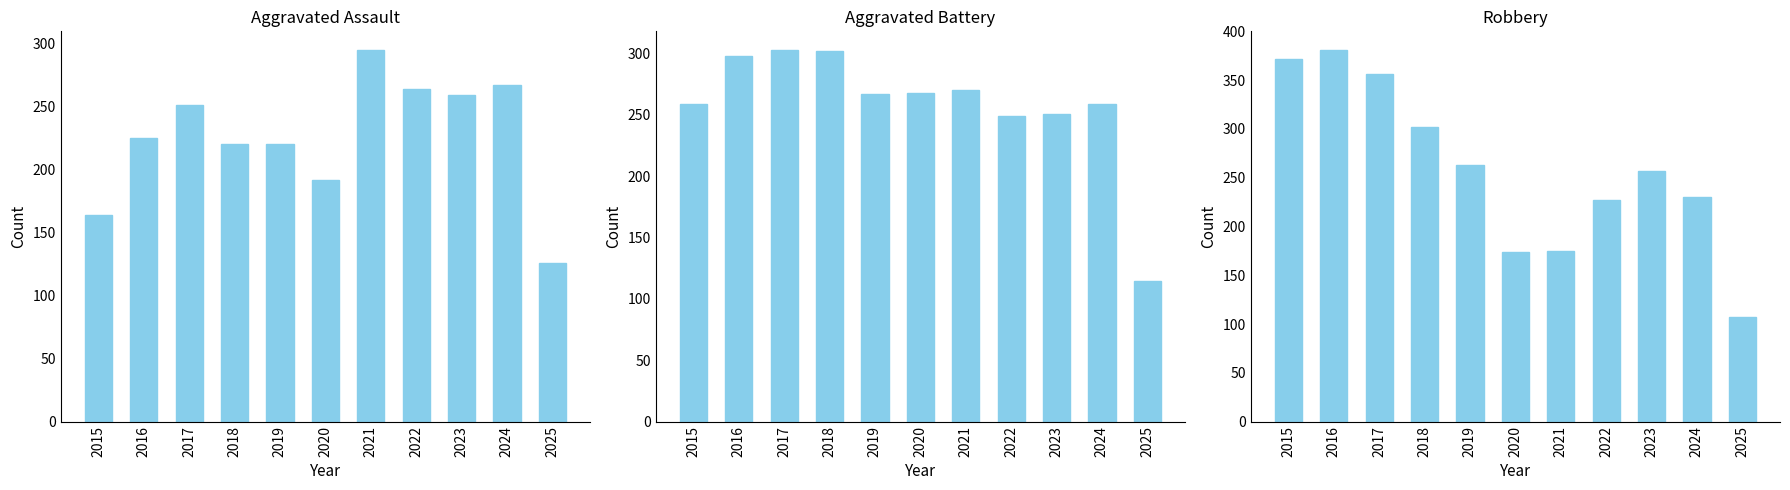

Reading left to right, transcribe all the data shown in this chart.

Aggravated Assault: 2015=164	2016=225	2017=251	2018=220	2019=220	2020=192	2021=295	2022=264	2023=259	2024=267	2025=126
Aggravated Battery: 2015=259	2016=298	2017=303	2018=302	2019=267	2020=268	2021=270	2022=249	2023=251	2024=259	2025=115
Robbery: 2015=372	2016=381	2017=356	2018=302	2019=263	2020=174	2021=175	2022=227	2023=257	2024=230	2025=107